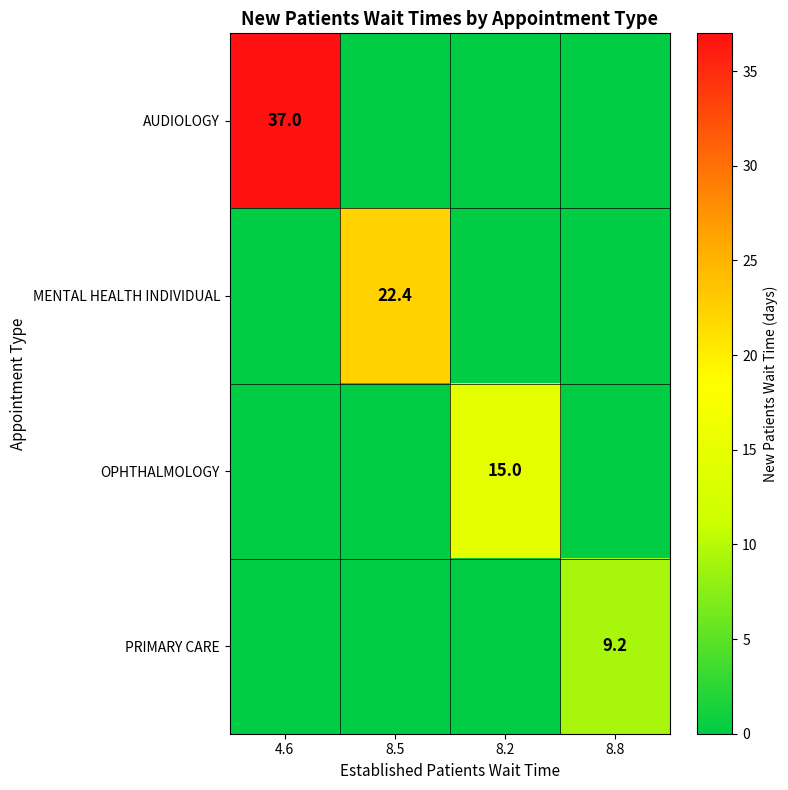

True or false: OPHTHALMOLOGY has a value of 24.2 at 8.2.

False